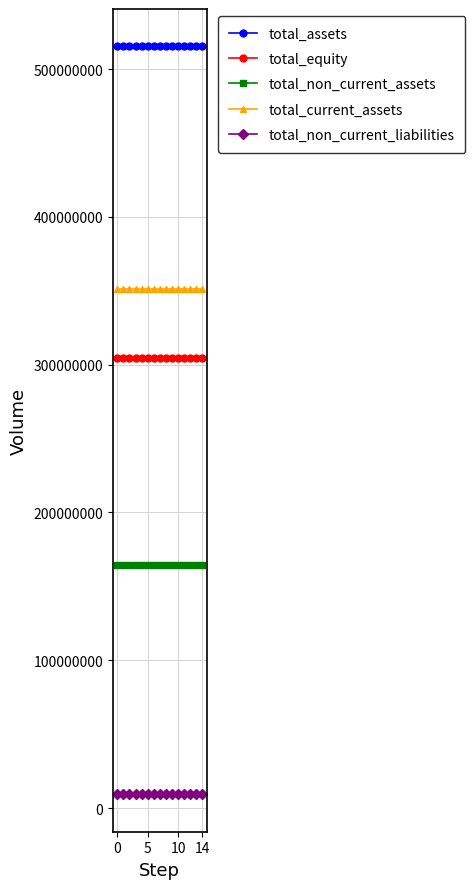

How many lines are shown in the chart?

5